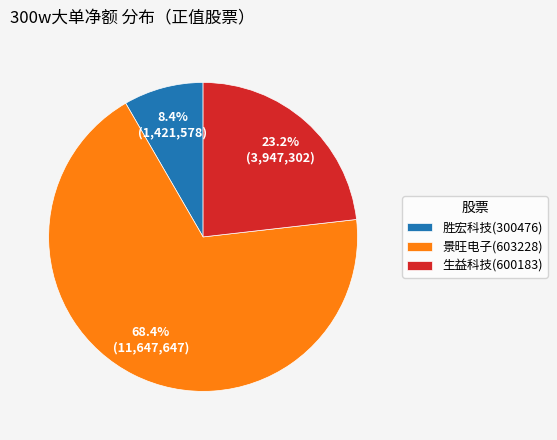

Which category has the smallest portion of the pie?

胜宏科技(300476)